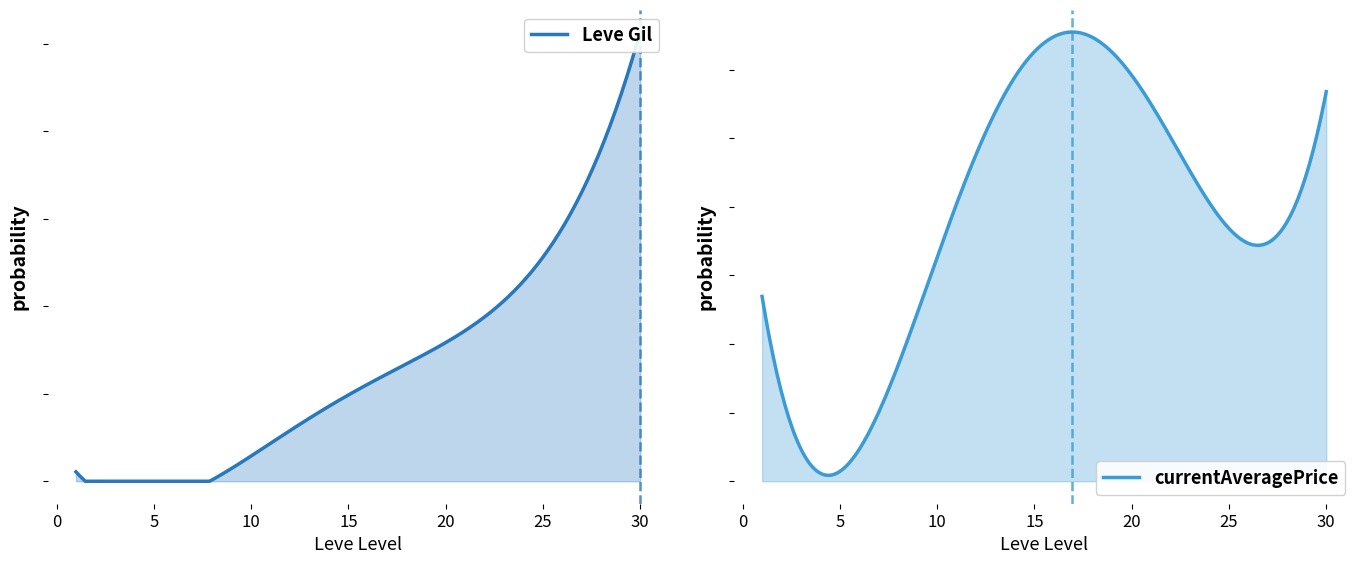

Where does the currentAveragePrice series first go above 41900?

15